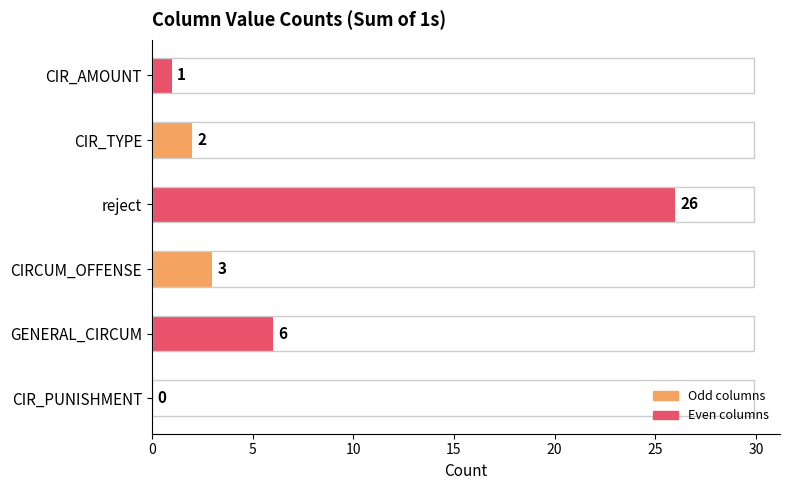

The value at reject is 26. True or false?

True